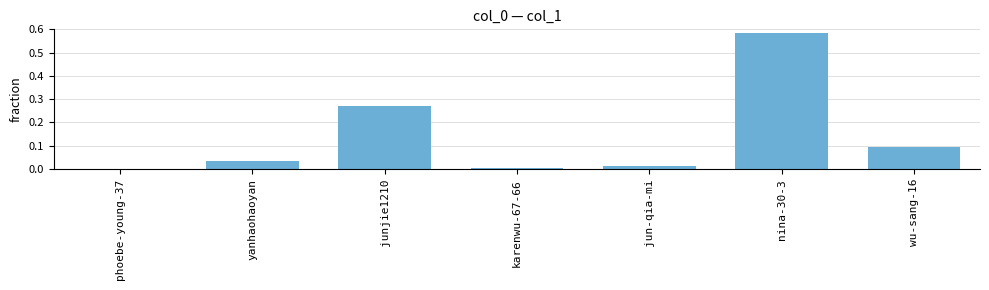

Which category has the highest value across all series?

nina-30-3